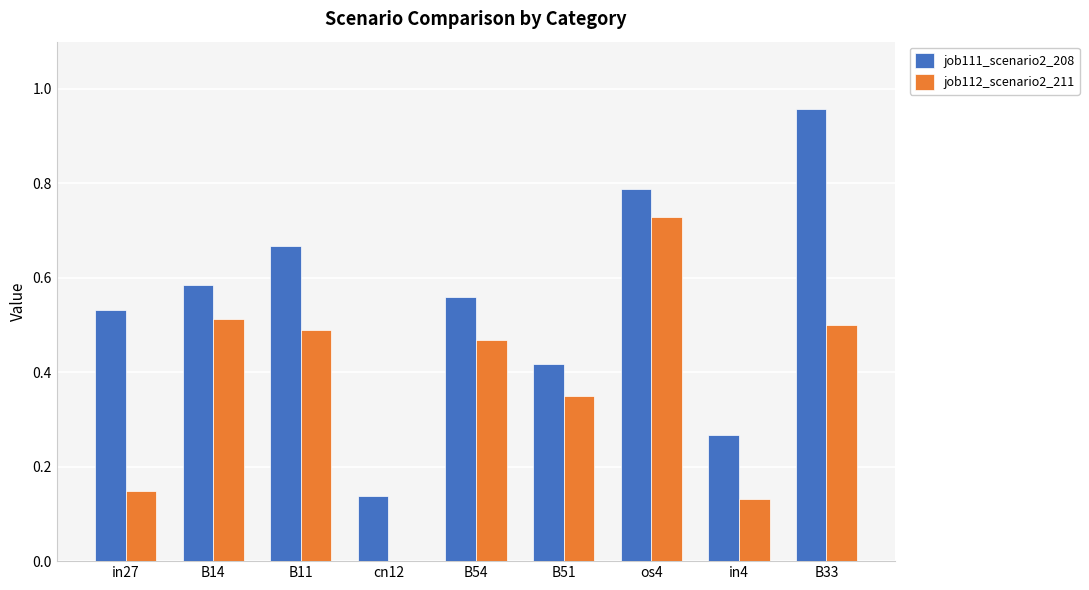

Is the value of job112_scenario2_211 at B11 greater than the value of job111_scenario2_208 at cn12?

Yes